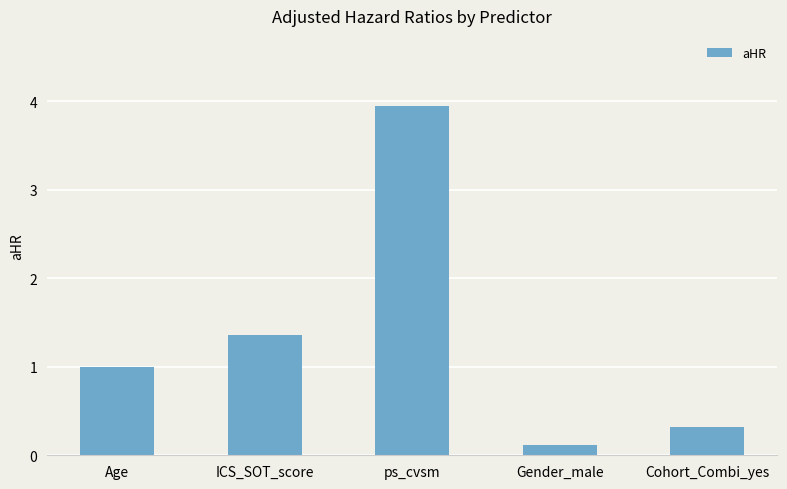

At which label does the data first exceed 1?

Age